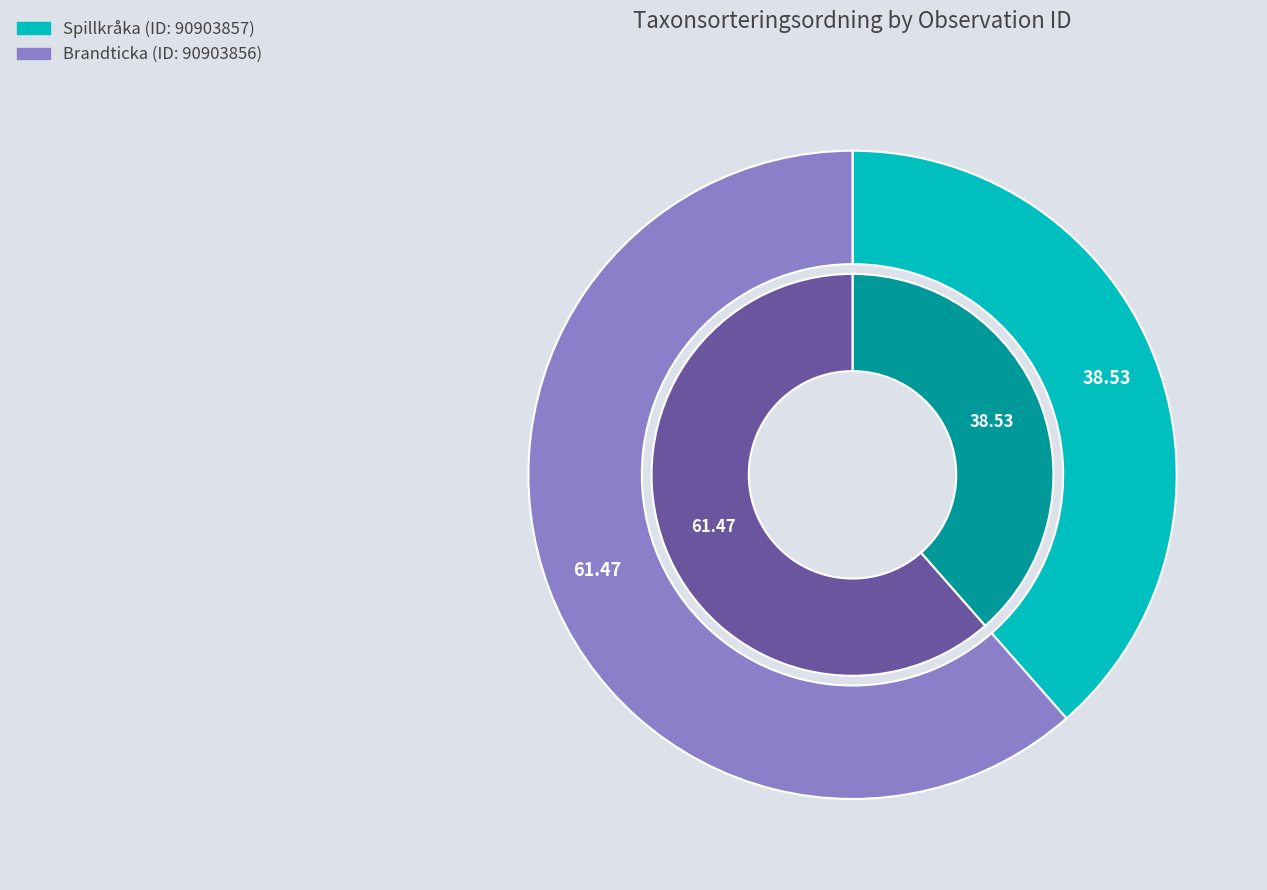

What is the ratio of the value at 90903856 to the value at 90903857?

1.6